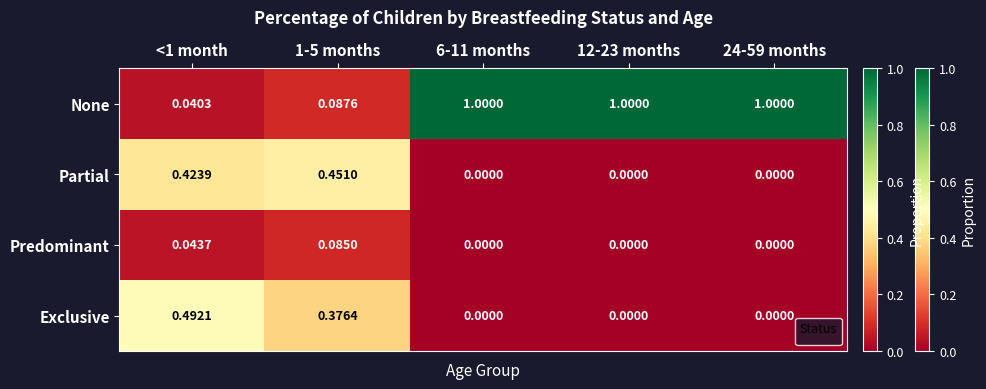

What is the average value?

0.6